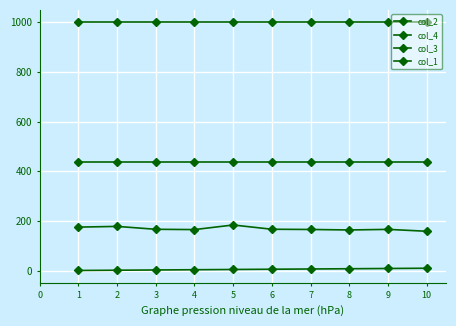

The col_1 series shows 1000.0 at 5. True or false?

True